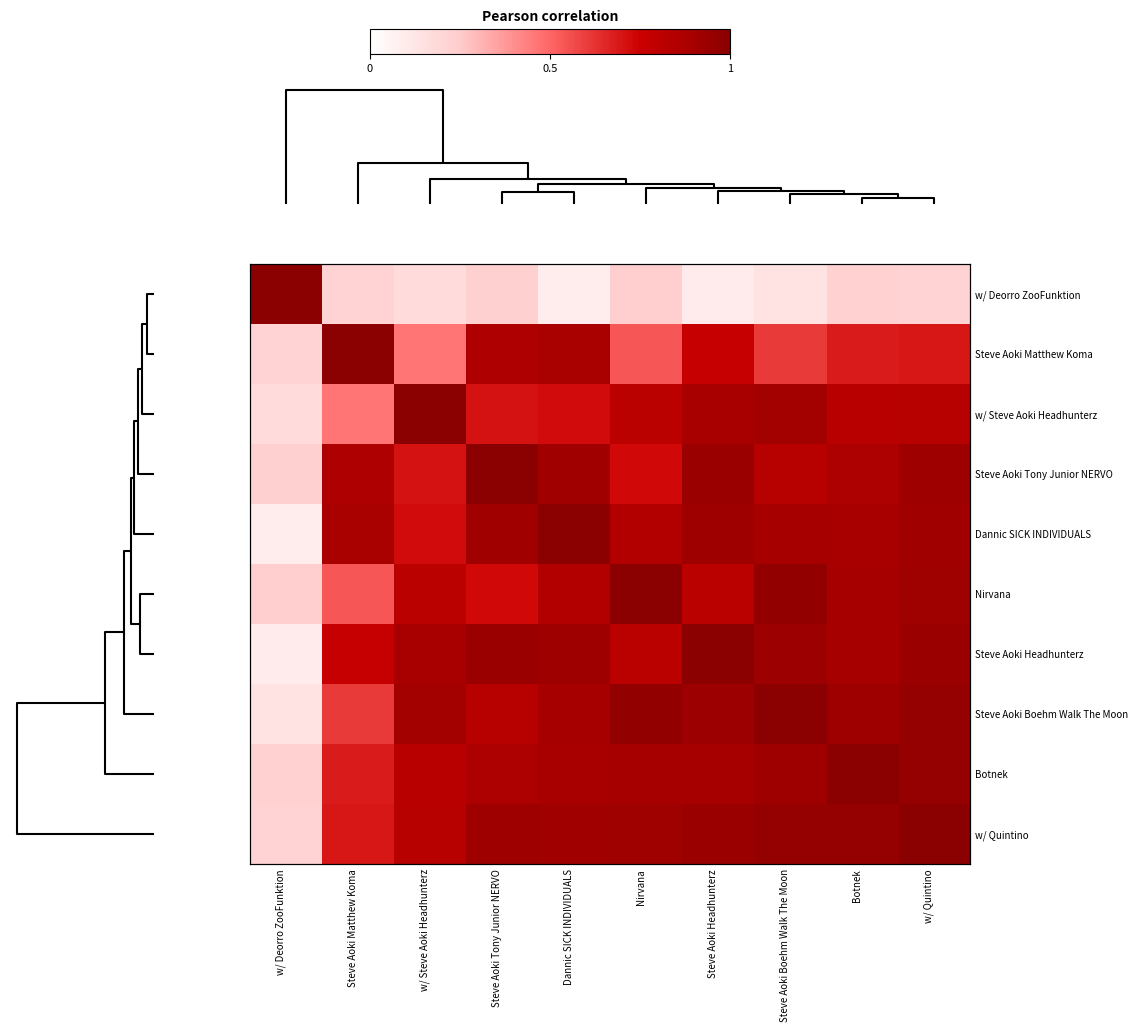

True or false: Botnek has a value of 0.9 at Nirvana.

True